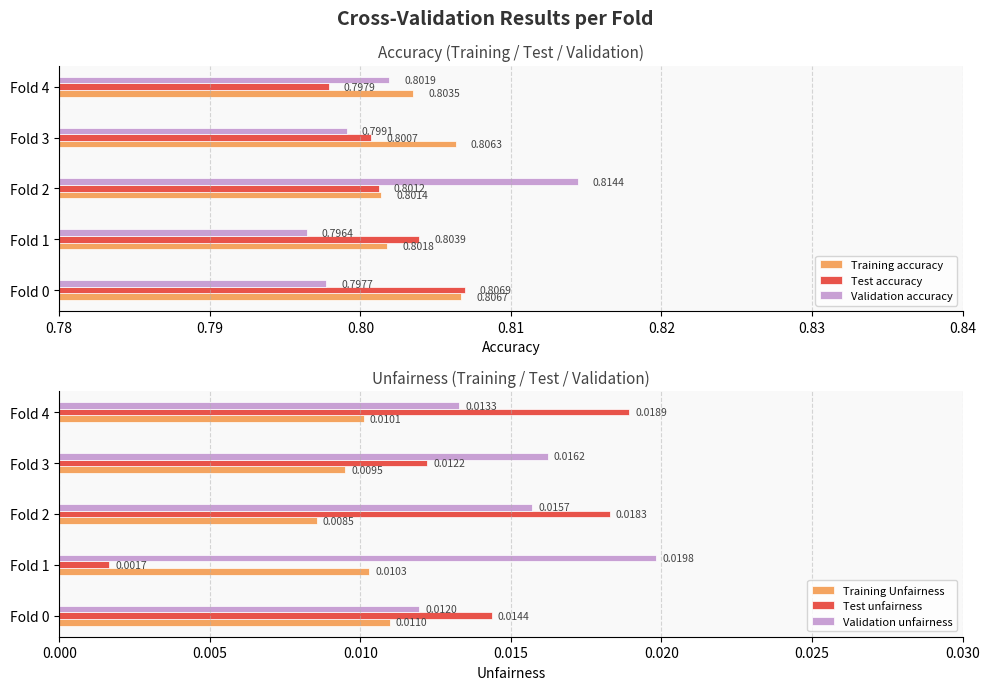

Is the value of Validation accuracy at Fold 0 greater than the value of Test accuracy at Fold 4?

No